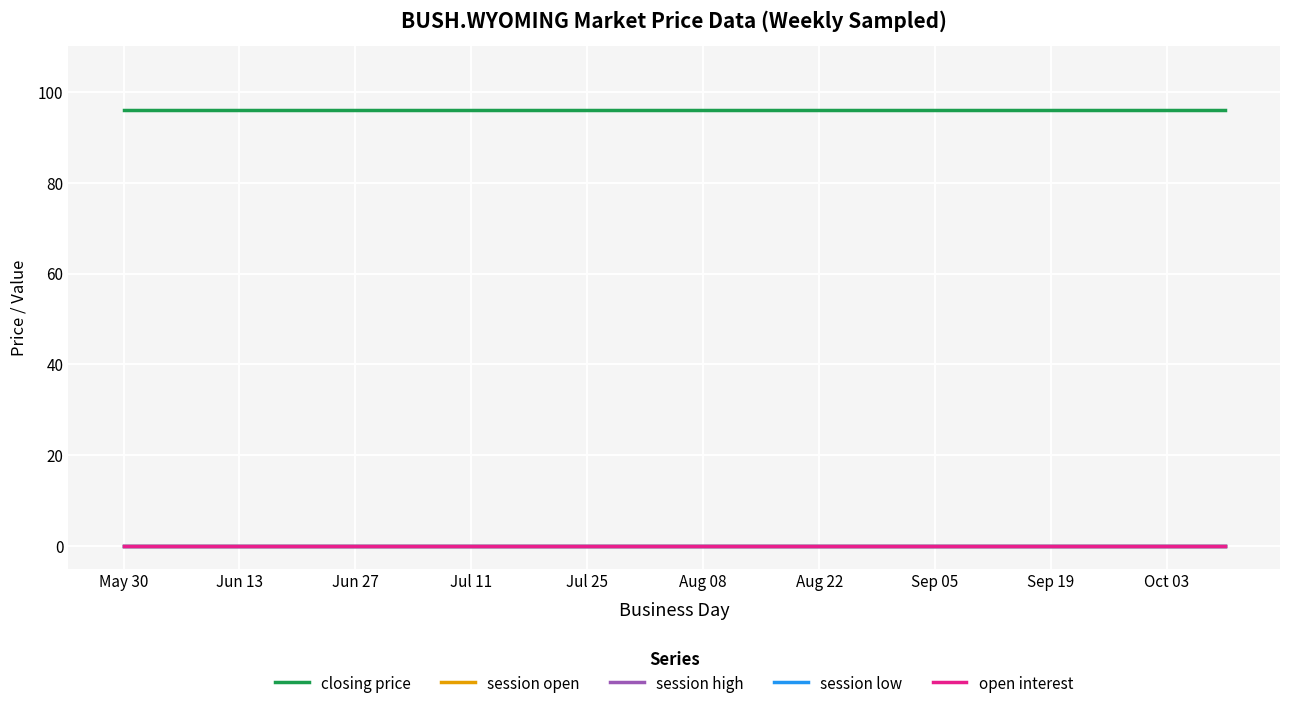

Does the chart display data point markers on the line(s)?

No